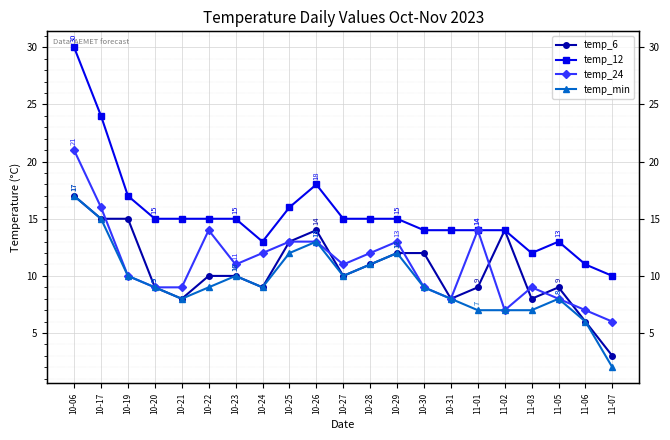

What are all the series names shown in the legend?

temp_6, temp_12, temp_24, temp_min